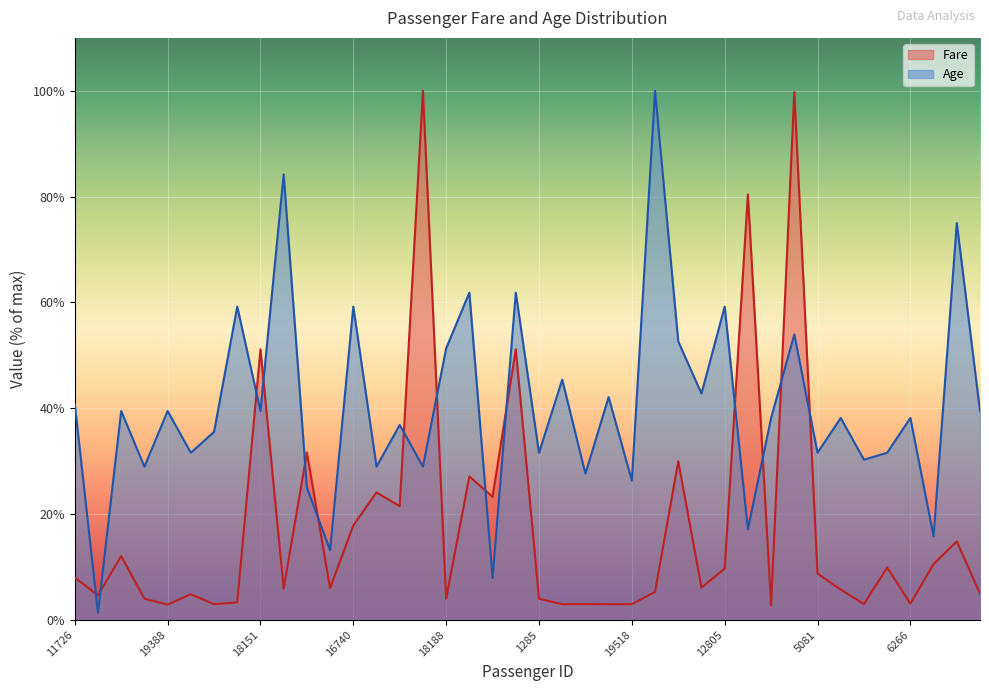

Reading left to right, transcribe all the data shown in this chart.

Fare: 8.0	4.6	12.0	4.0	2.9	4.8	2.9	3.3	51.1	5.9	31.6	6.0	17.8	24.1	21.5	100.0	4.0	27.1	23.3	51.1	4.0	3.0	3.0	2.9	3.0	5.3	30.0	6.1	9.7	80.4	2.7	99.8	8.7	5.7	3.0	9.9	3.1	10.5	14.8	4.9
Age: 40.8	1.3	39.5	28.9	39.5	31.6	35.5	59.2	39.5	84.2	25.0	13.2	59.2	28.9	36.8	28.9	51.3	61.8	7.9	61.8	31.6	45.4	27.6	42.1	26.3	100.0	52.6	42.8	59.2	17.1	38.2	53.9	31.6	38.2	30.3	31.6	38.2	15.8	75.0	39.5